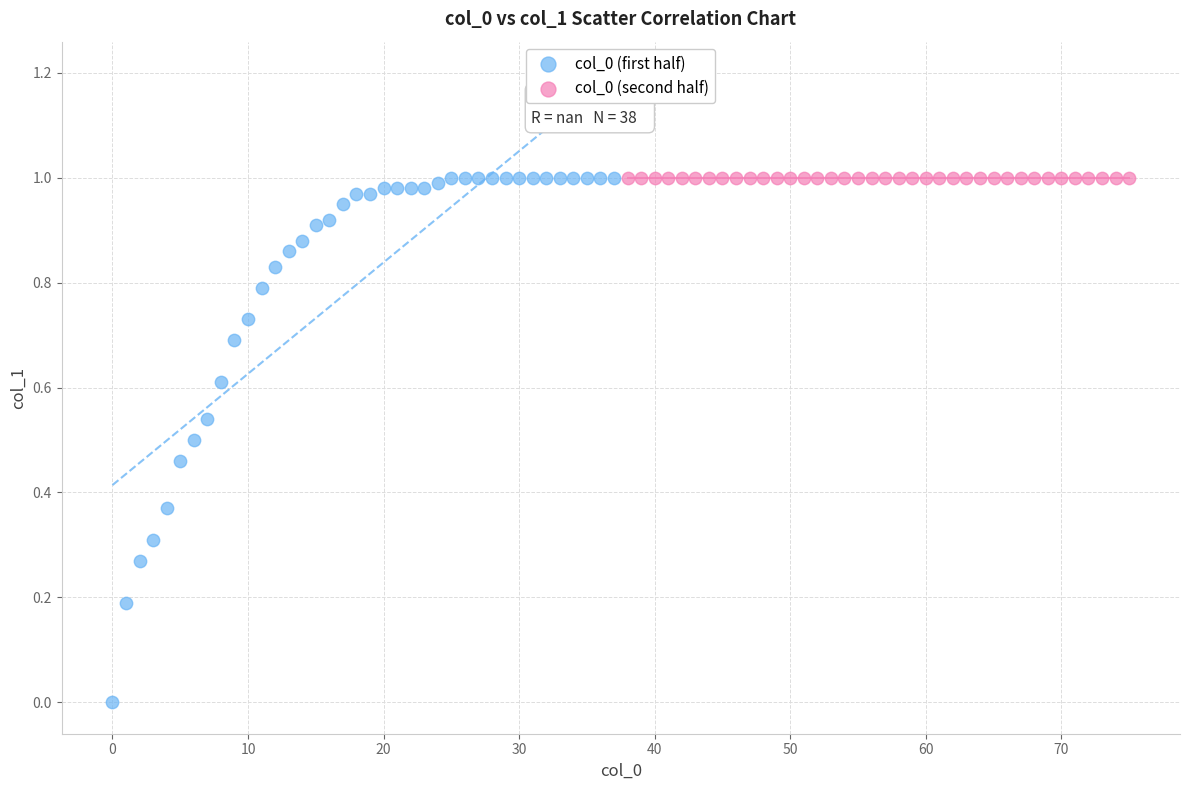

What are all the series names shown in the legend?

col_0 (first half), col_0 (second half)